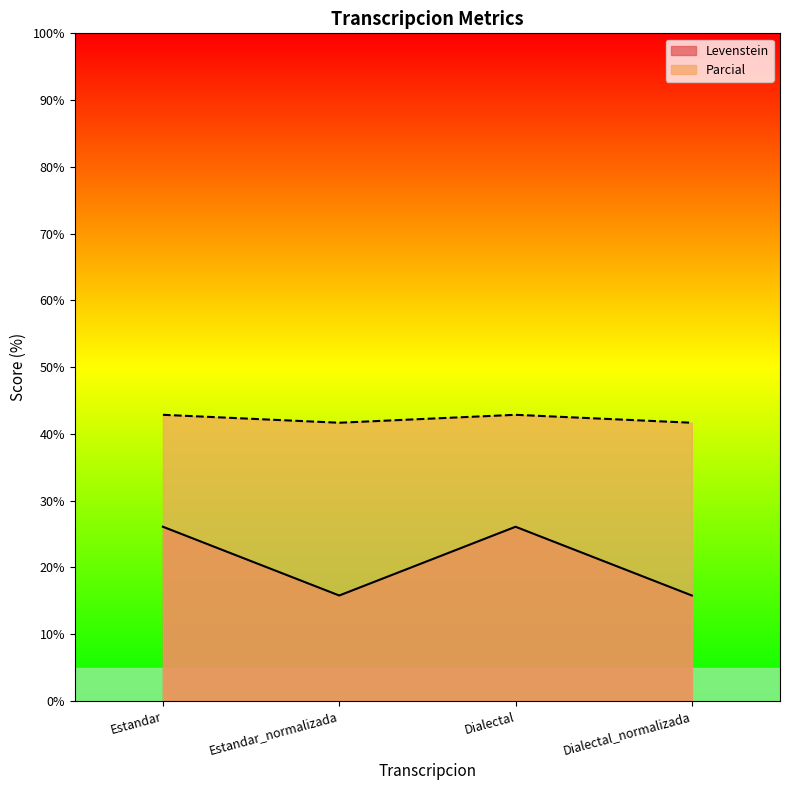

True or false: Parcial and Levenstein intersect in this chart.

False